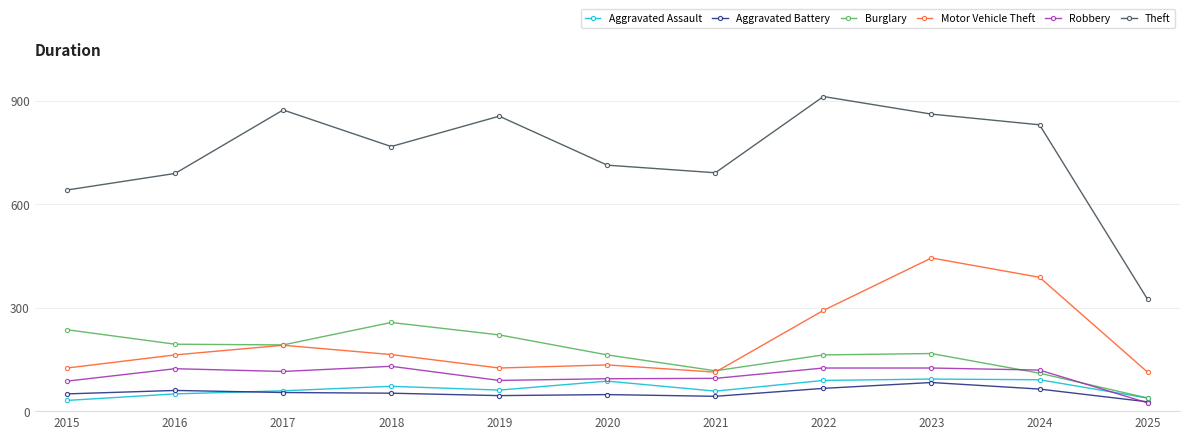

At which category is the sum across all series the highest?

2023